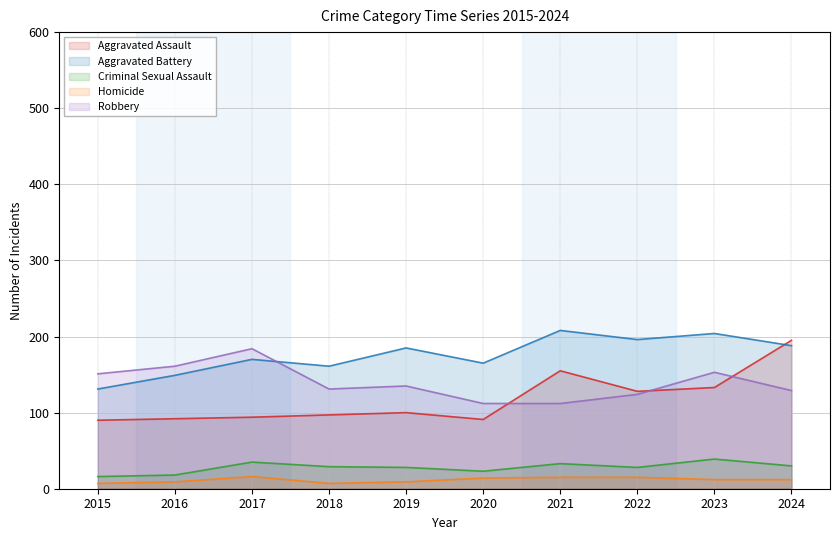

At how many categories does at least one series exceed 79?

10